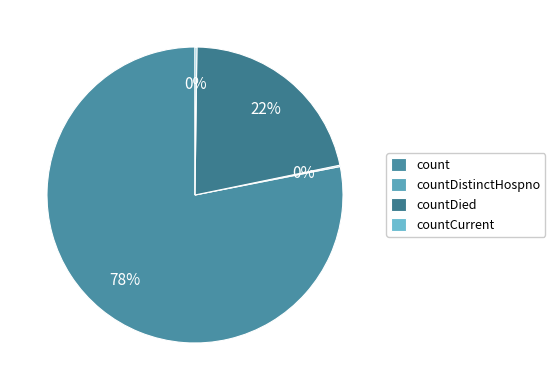

True or false: countCurrent accounts for 0% of the total.

True